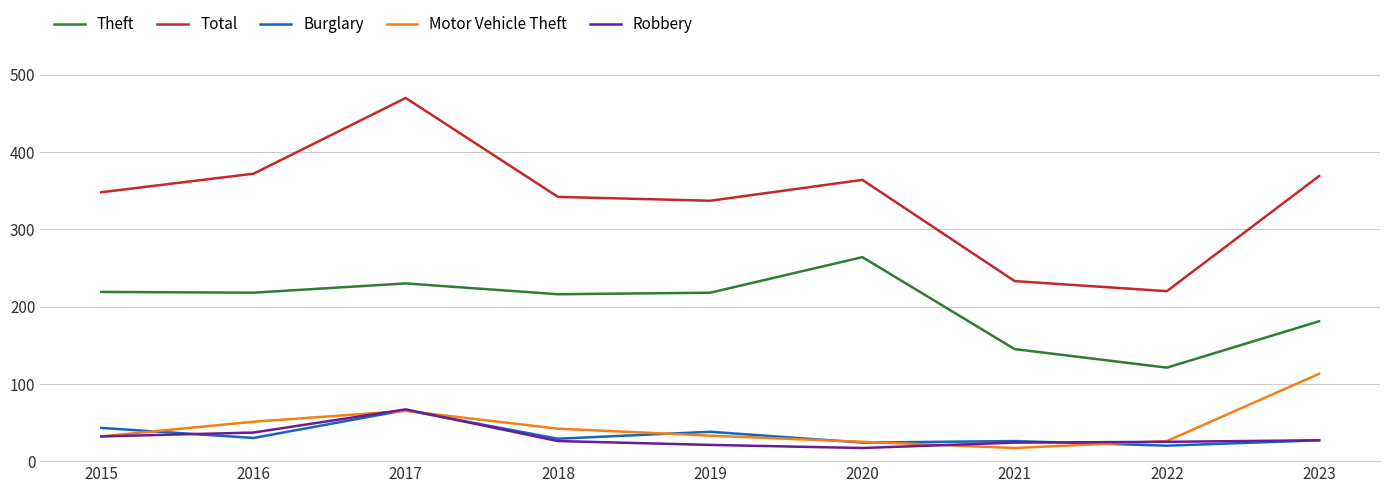

Which series has the largest range (max minus min)?

Total